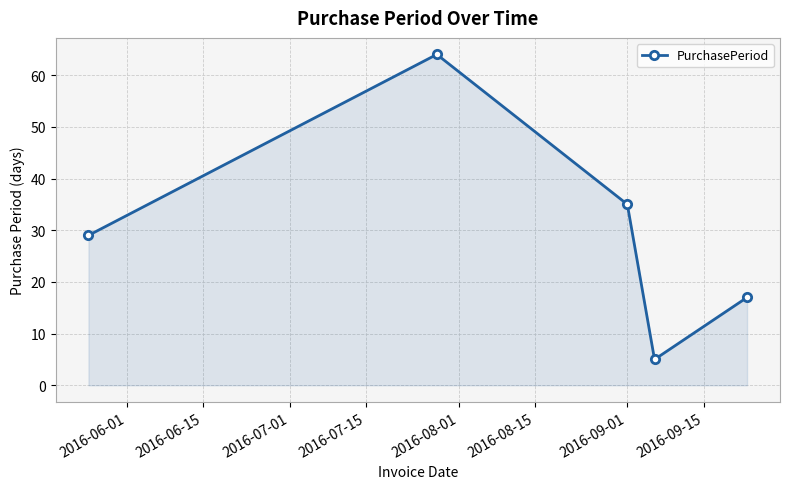

Reading right to left, extract all data points from this chart.

17	5	35	64	29